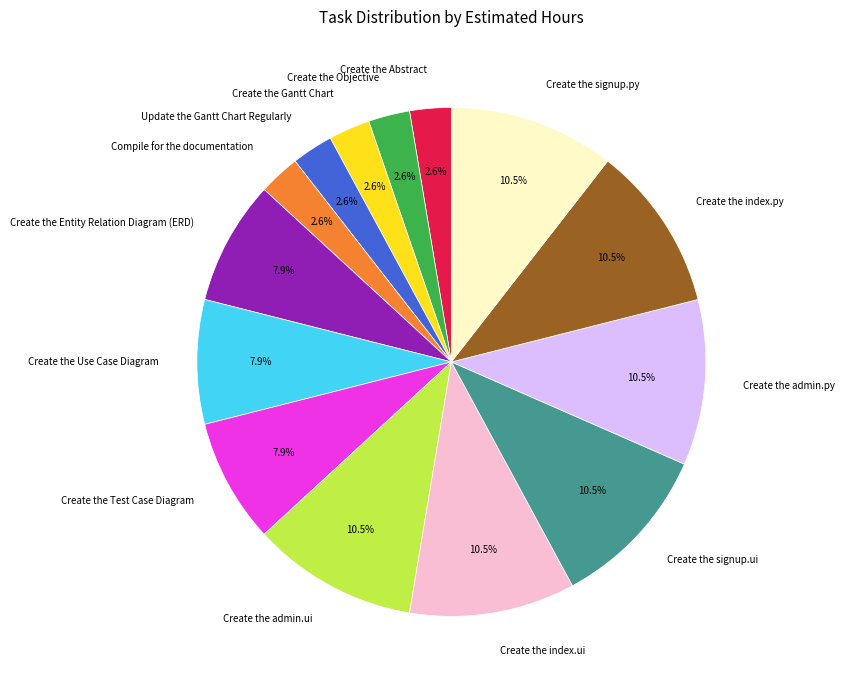

To the nearest percent, what is the average slice percentage?

7%